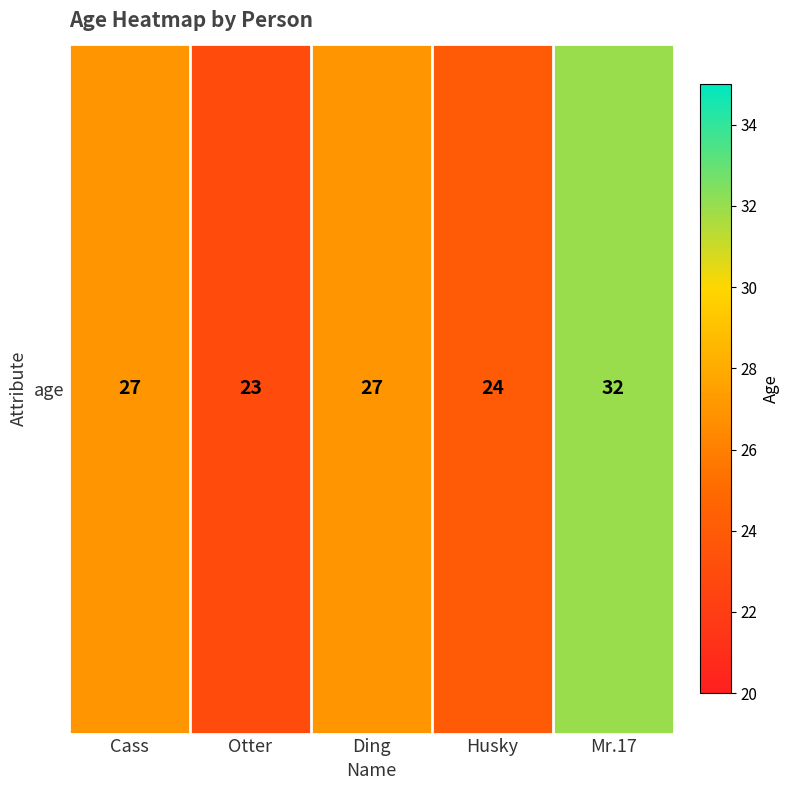

Is it true that the value at Otter is 40?

False